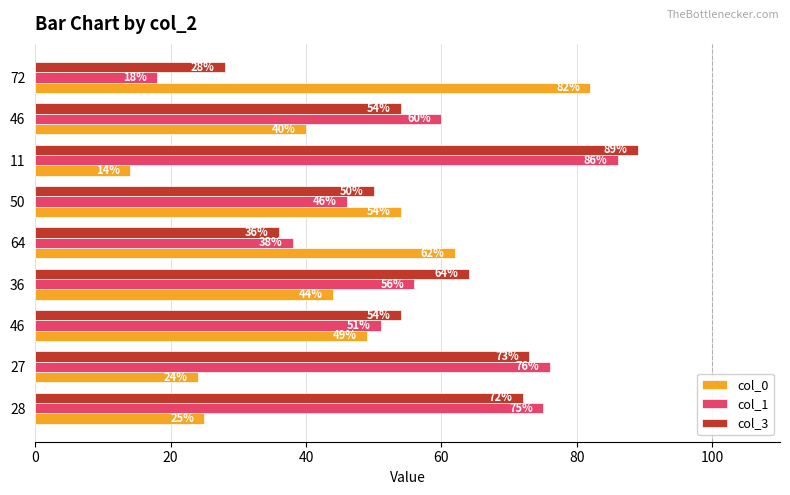

Count the number of data series in this chart.

3